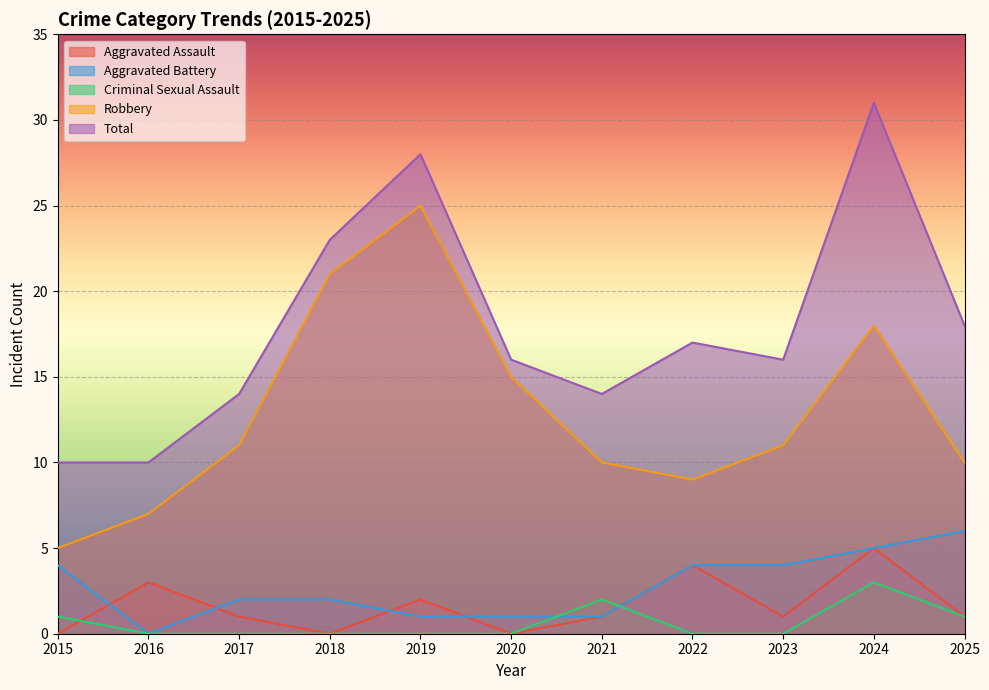

What is the approximate value of Aggravated Battery at 2017?

2